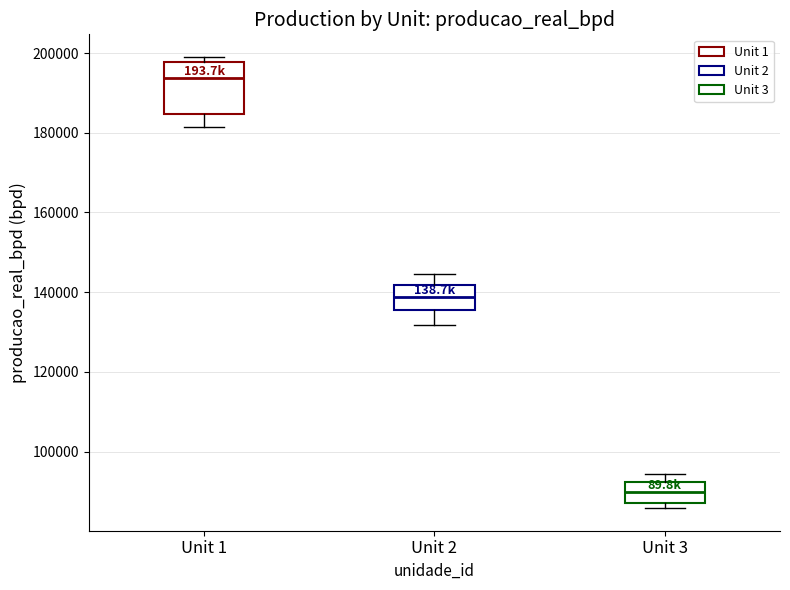

Reading left to right, read every box against the y-axis: the position of its median line, the range the box covers, and the ends of its whiskers. The values are not printed on the chart, so give them approximately, as read against the axis.

Unit 1: median 194000, box 184000 to 198000, whiskers 182000 to 200000
Unit 2: median 138000, box 136000 to 142000, whiskers 132000 to 144000
Unit 3: median 90000, box 88000 to 92000, whiskers 86000 to 94000